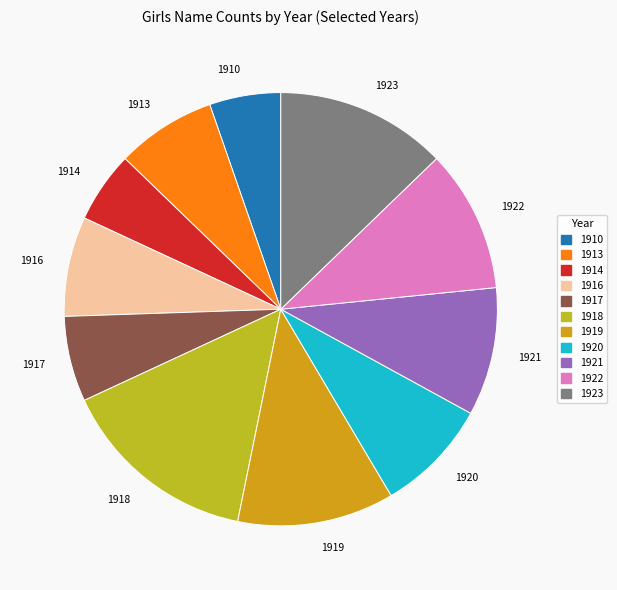

How many slices are in this pie chart?

11